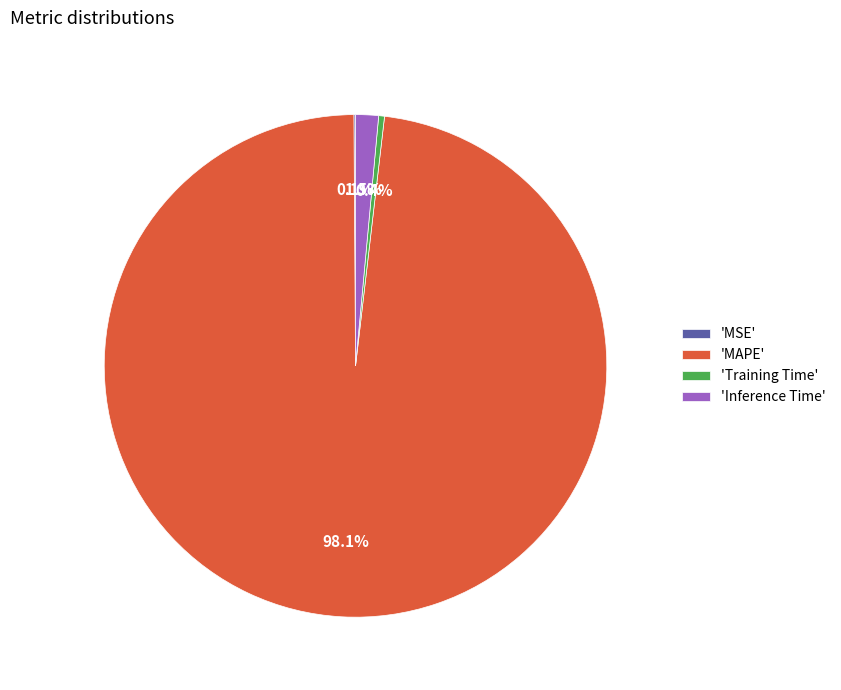

What portion of the pie excludes 'Inference Time'?

98.5%